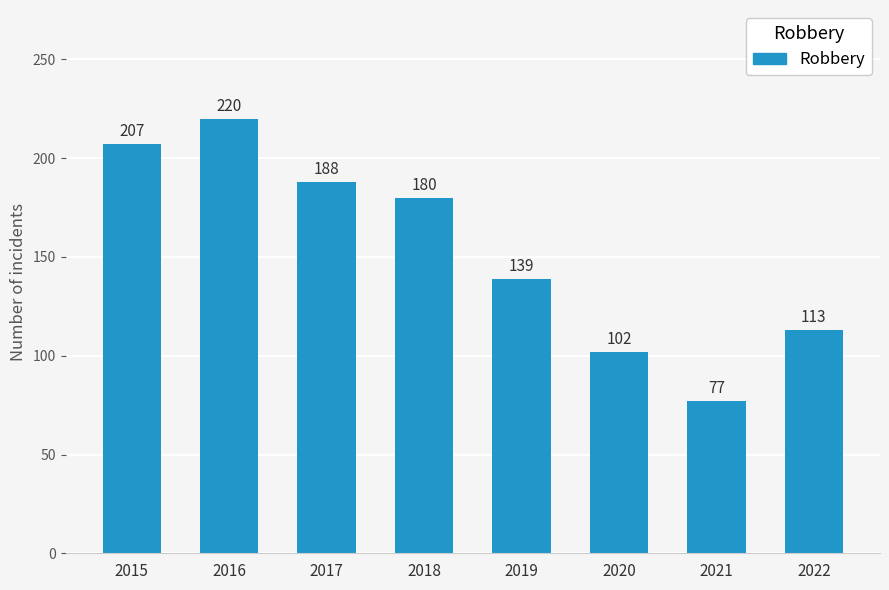

What is the ratio of the value at 2020 to the value at 2016?

0.5